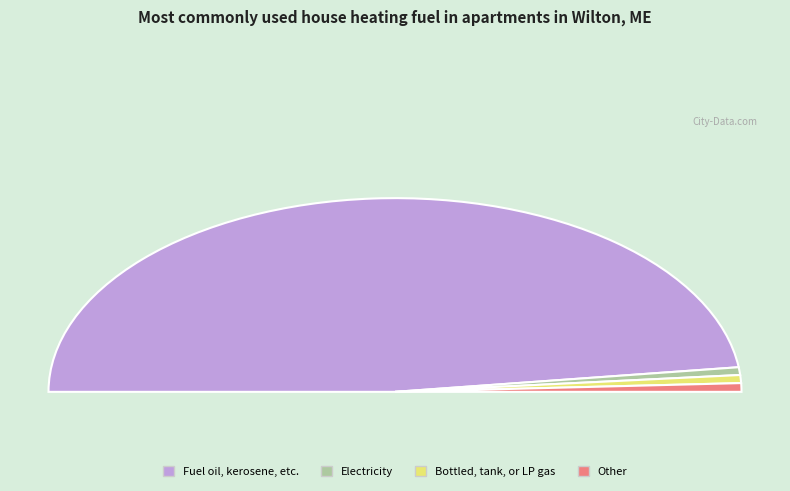

Count the number of slices in the pie.

5